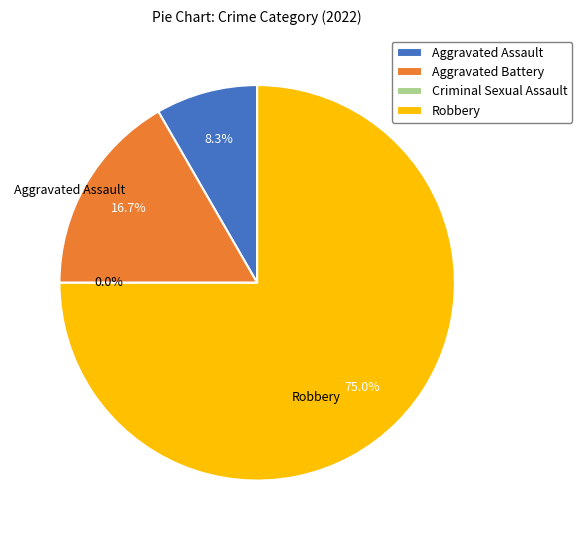

What is the largest slice in the pie chart?

Robbery